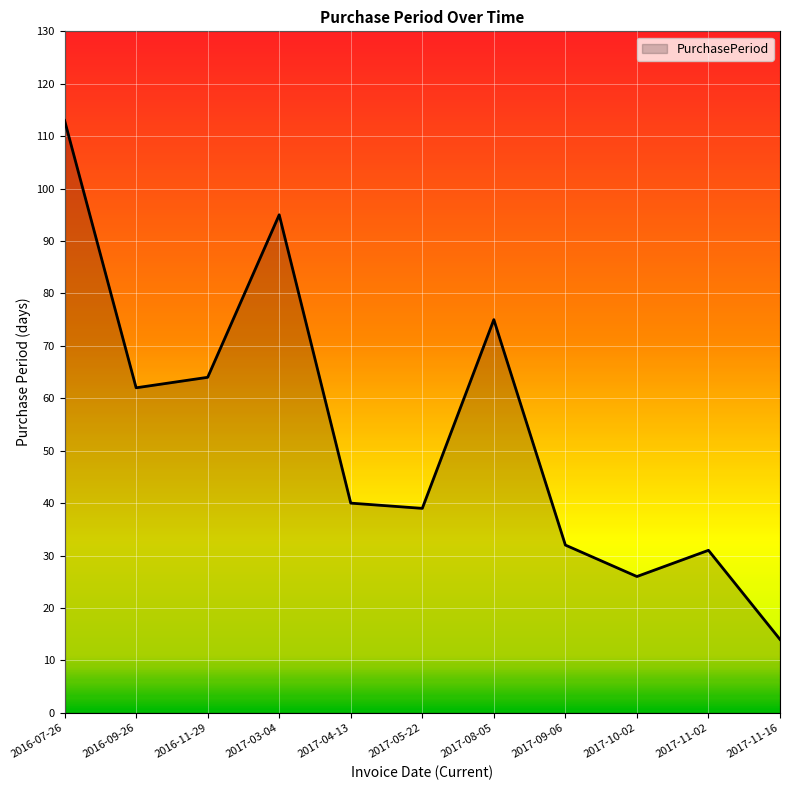

Does the chart have visible grid lines?

Yes